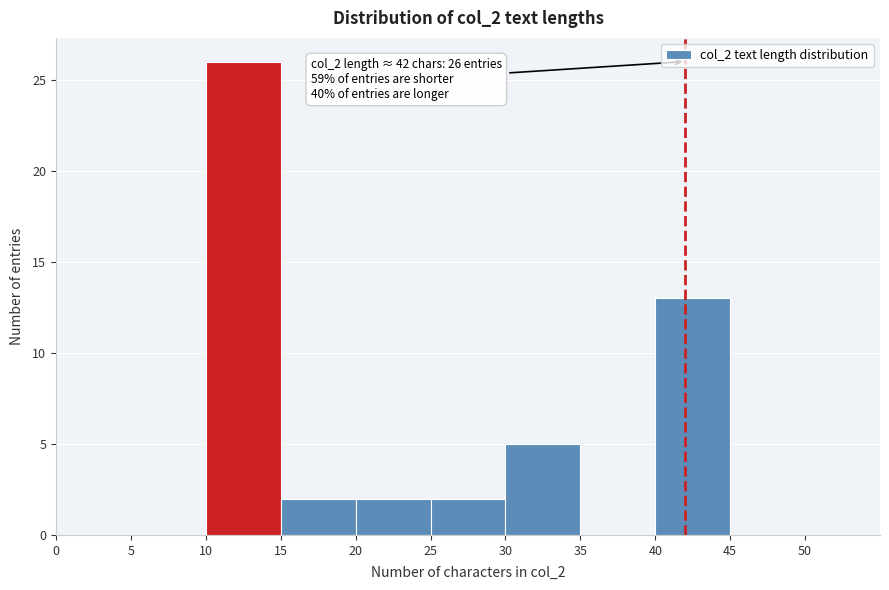

Over which range of the x-axis is the bar tallest?

10 to 15